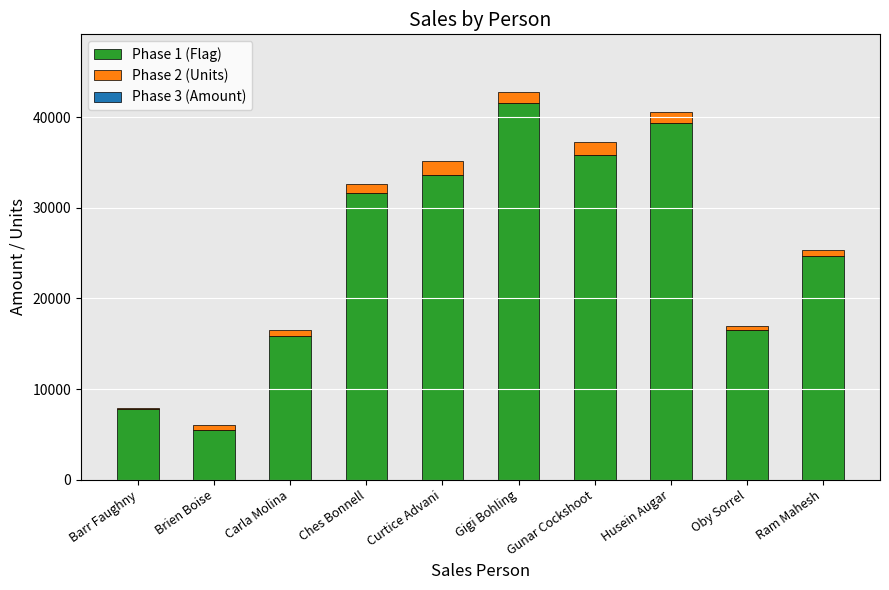

What is the total value across all series at Husein Augar?

40546